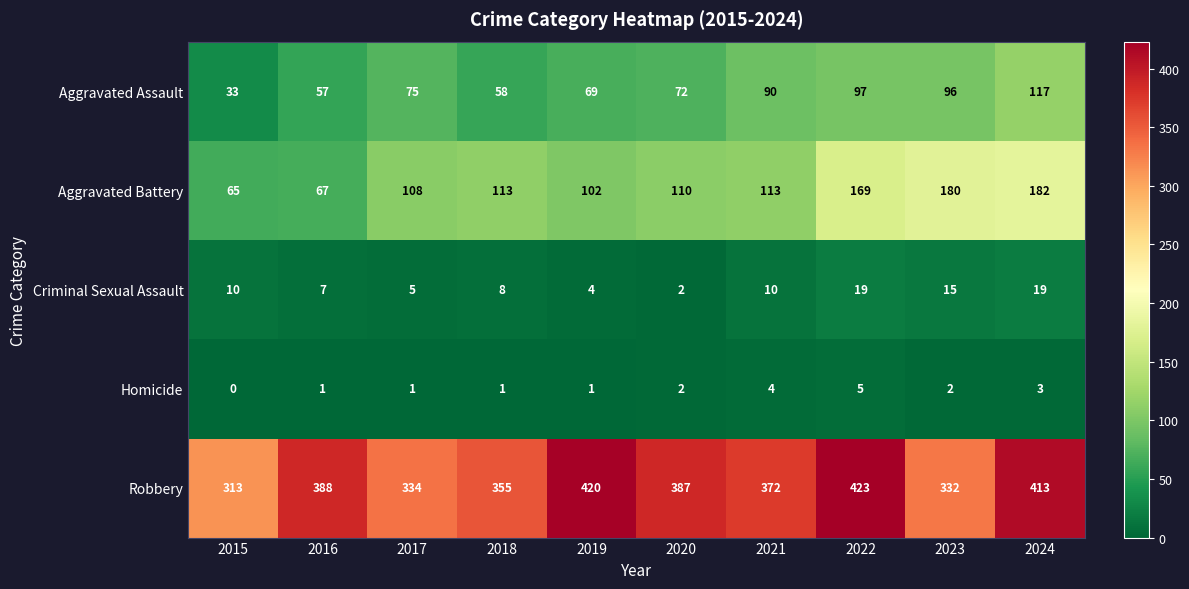

What is the difference between the second highest and minimum values in the Homicide series?

4